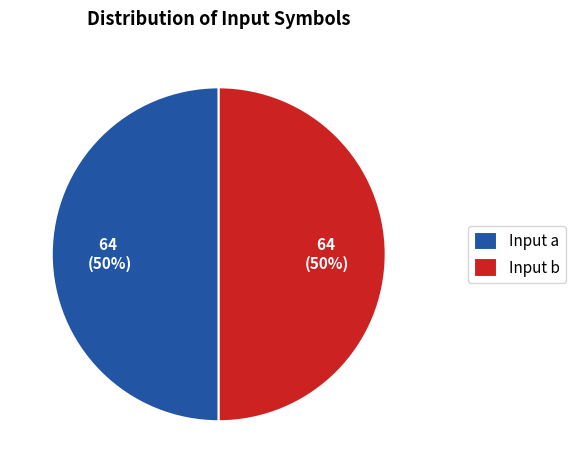

To the nearest percent, what is the difference between the Input a and Input b slice percentages?

0%